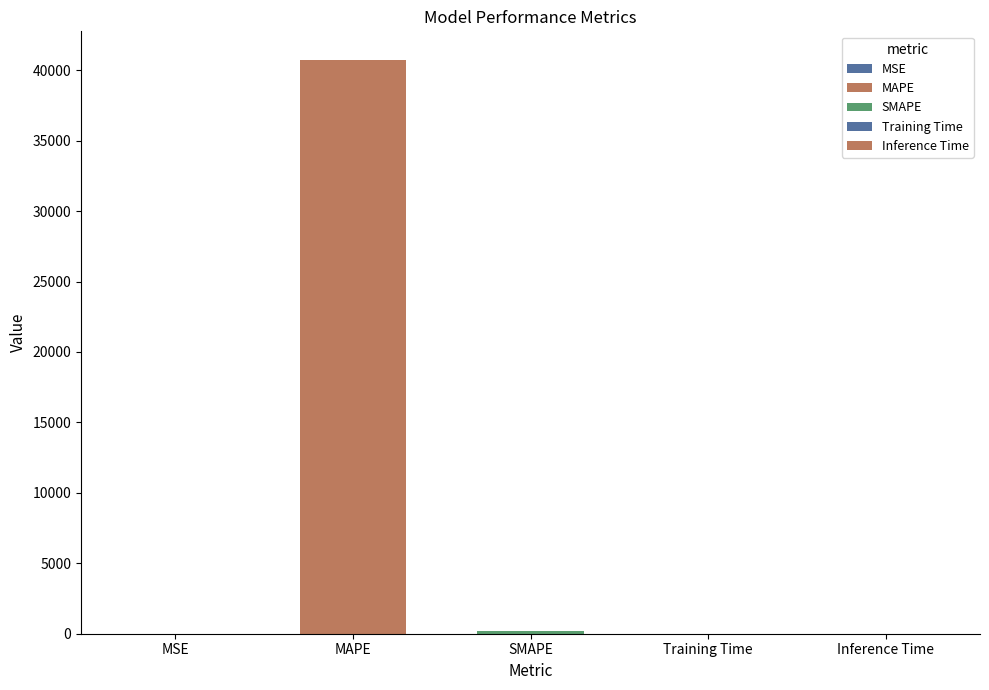

What is the label of the 3rd bar from the right?

SMAPE